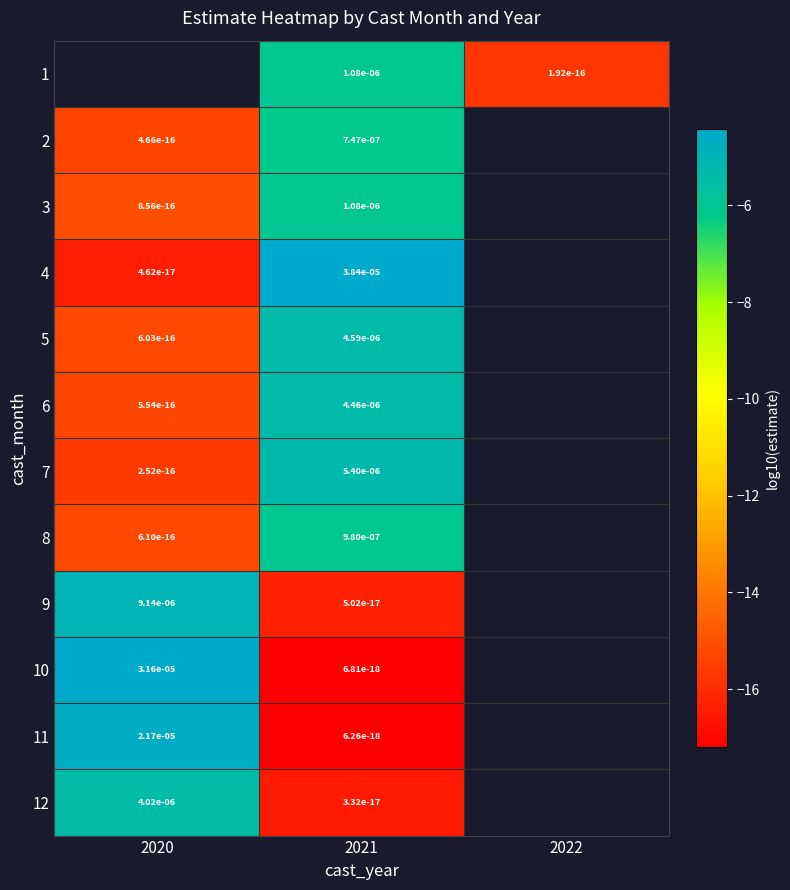

Between 2020 and 2021, which series saw the biggest shift?

10